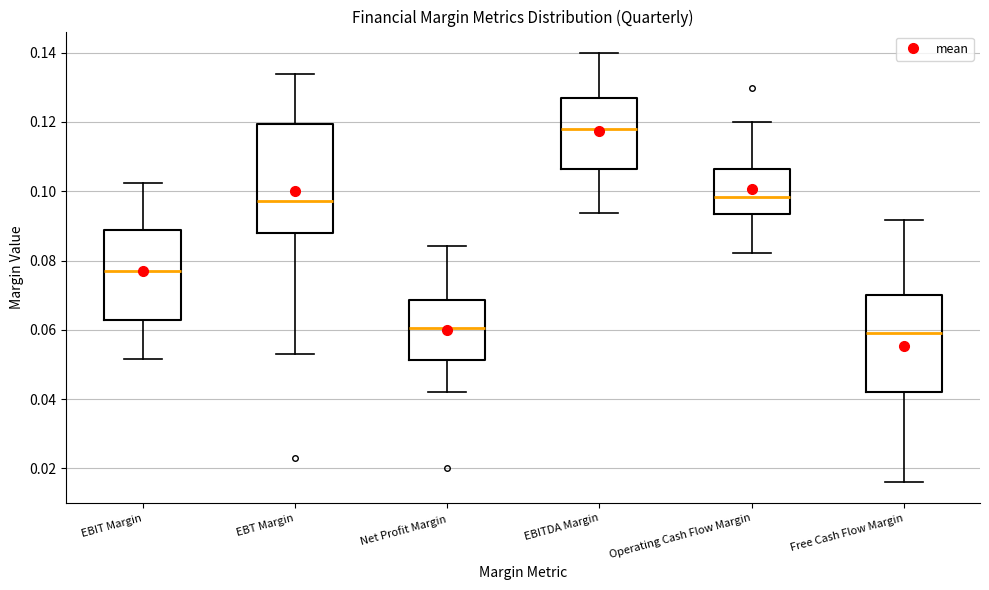

Which box is the tallest, from its lower edge to its upper edge?

EBT Margin